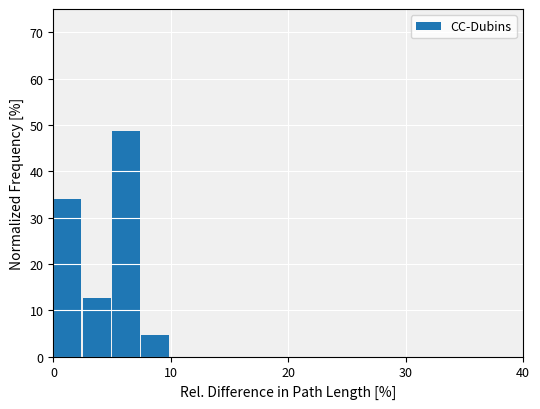

Around what value on the x-axis is the tallest bar? Give the approximate position of its centre, as read against the axis.

6